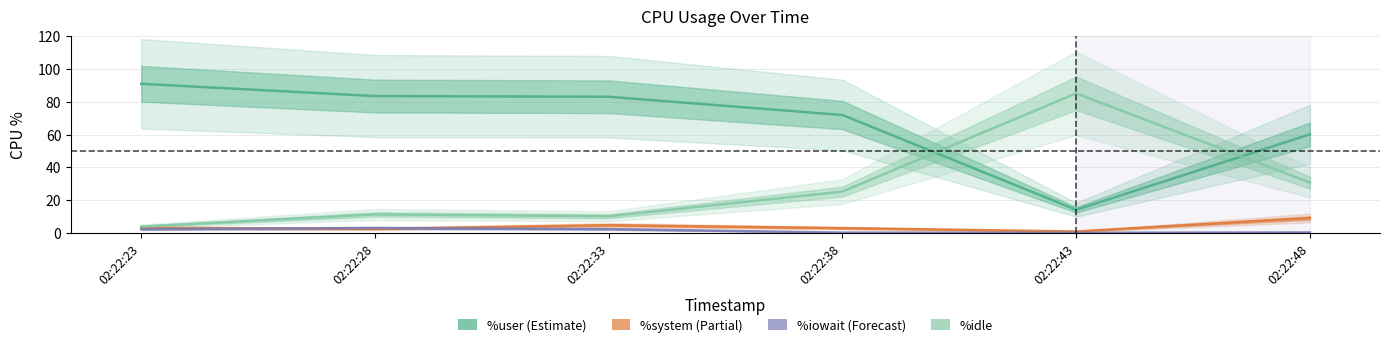

The value of %user at 02:22:23 is 27.9. True or false?

False